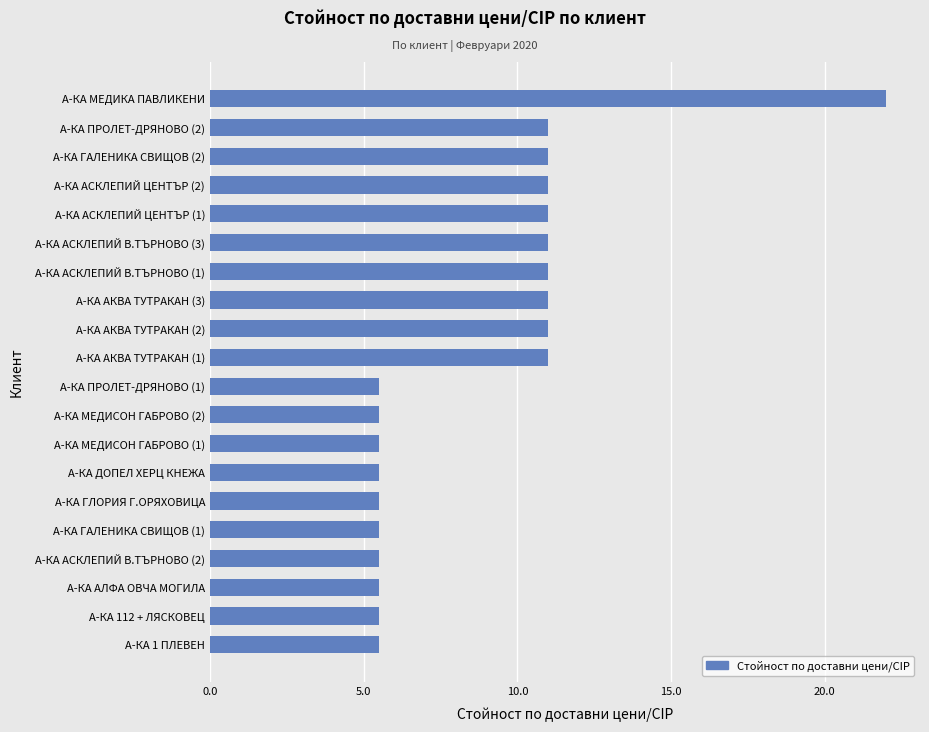

What is the greatest value displayed?

22.0